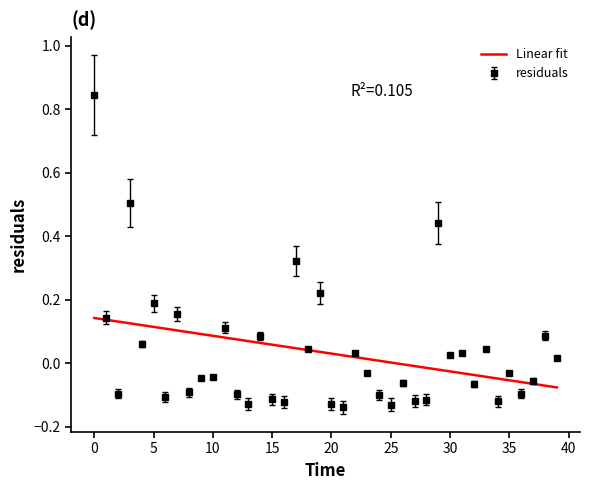

At which label is the value closest to 0?

39